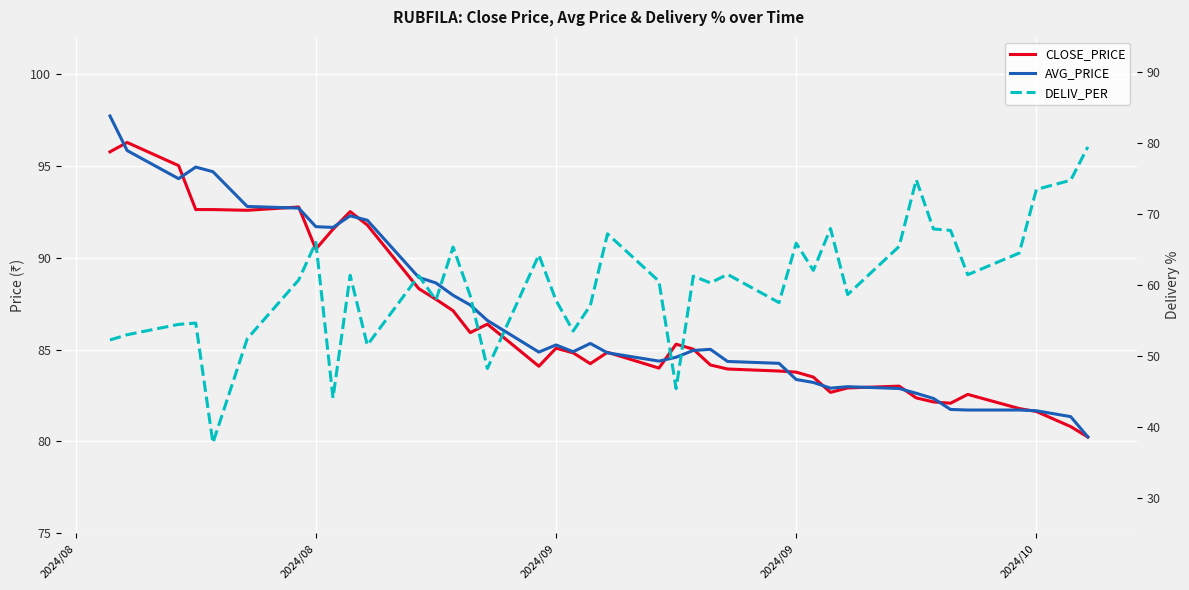

True or false: DELIV_PER has more than 2 interior local peaks.

True